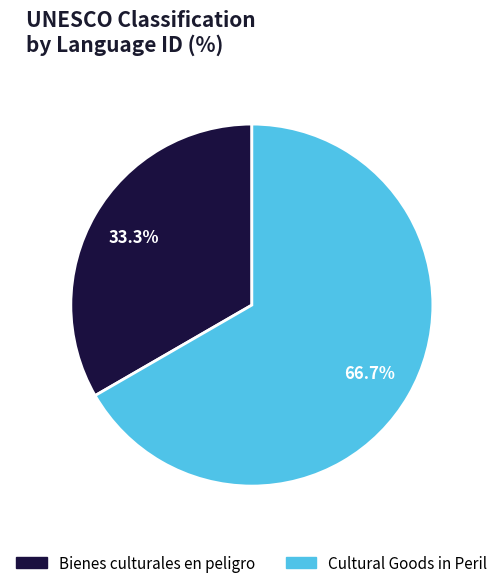

To the nearest percent, what is the average slice percentage?

50%